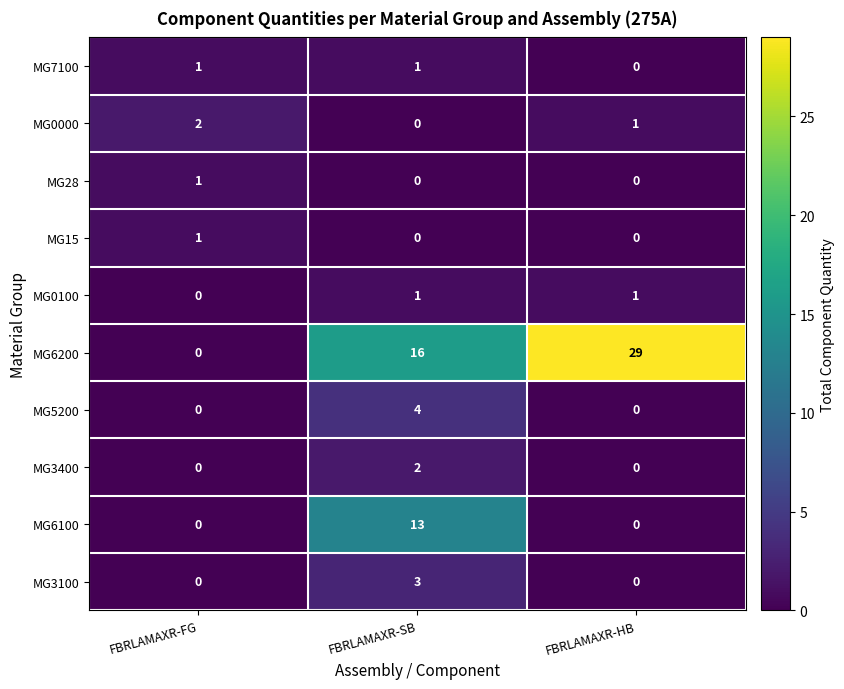

At how many categories does at least one series exceed 0?

3